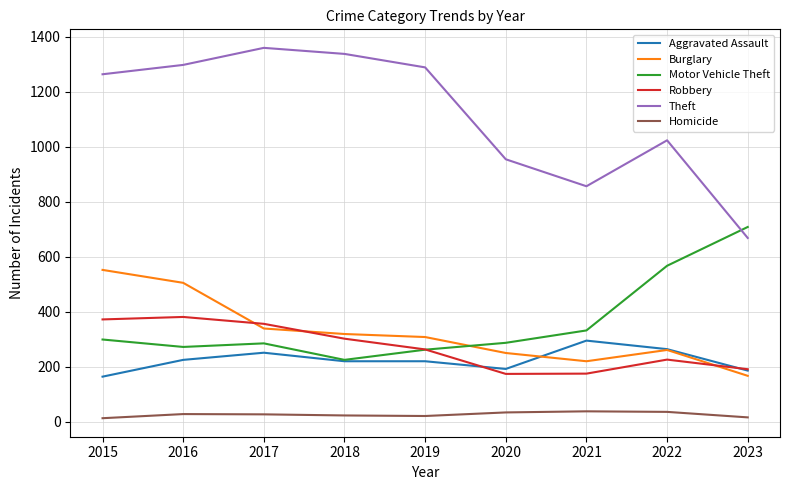

Is it true that Motor Vehicle Theft equals 332 at 2021?

True